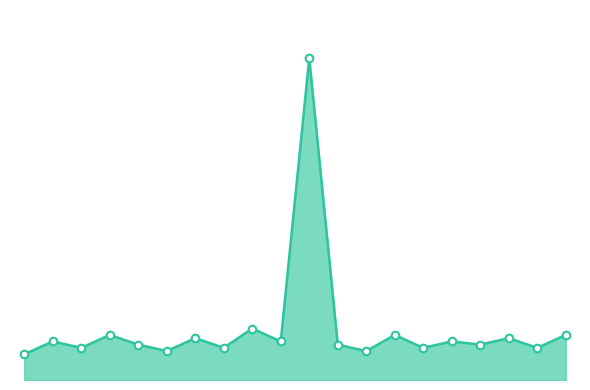

Which series has the widest spread of Y values?

Distance (line)